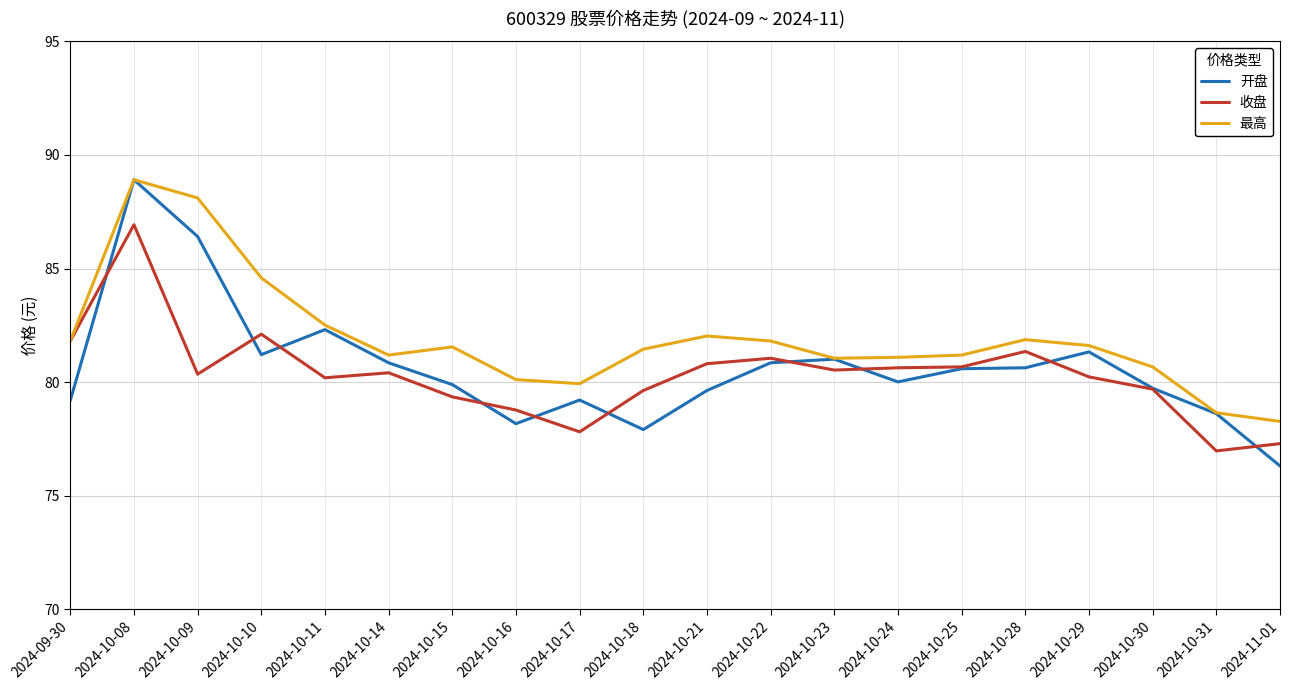

What is the total value across all series at 2024-10-09?

254.9